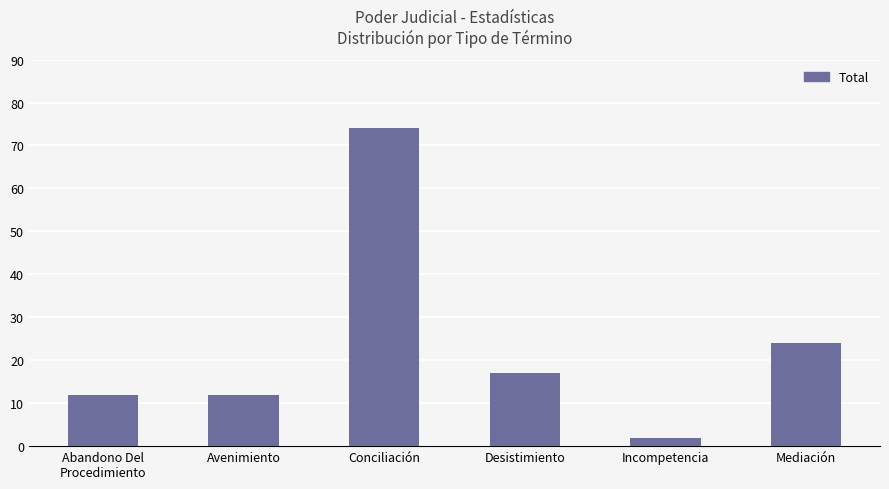

What is the sum of the values at Abandono Del
Procedimiento and Avenimiento?

24